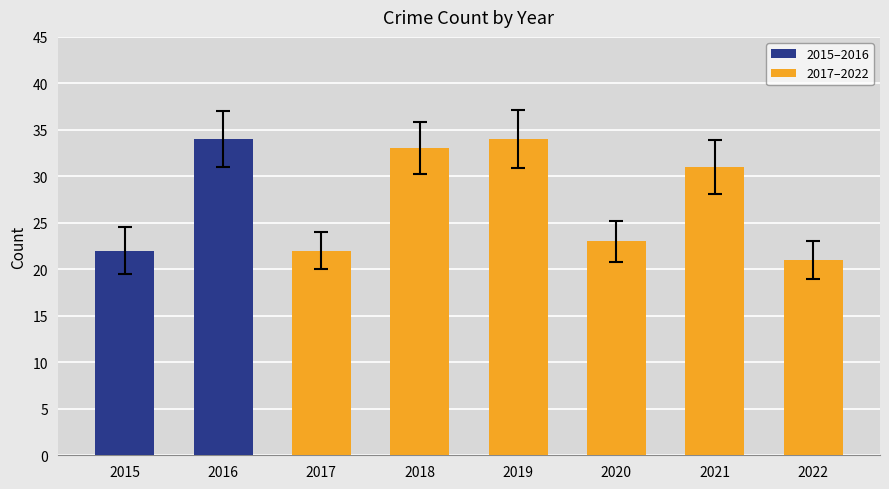

What value does the data have at 2018?

33